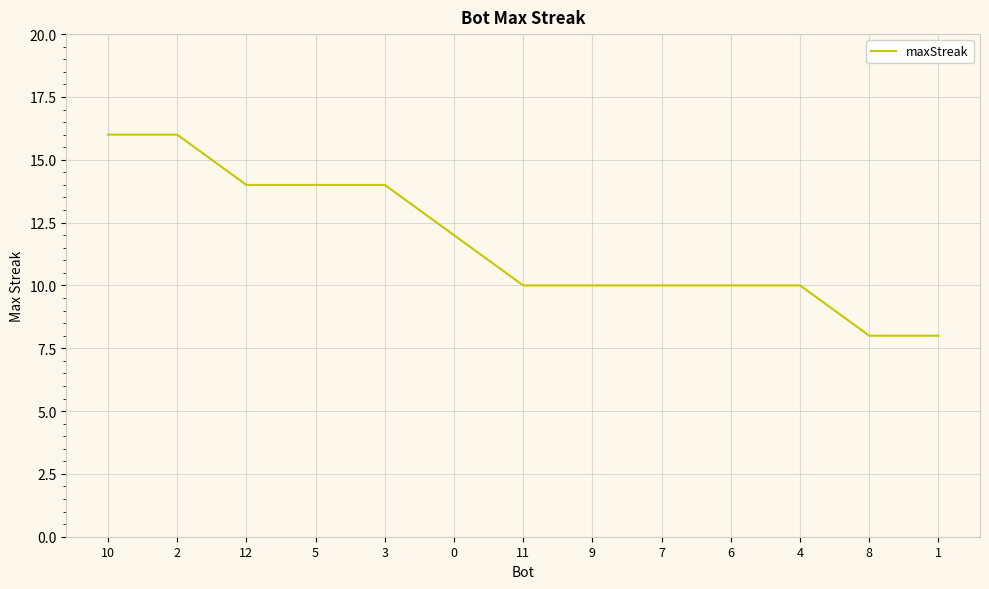

What is the difference between the maximum and minimum values?

8